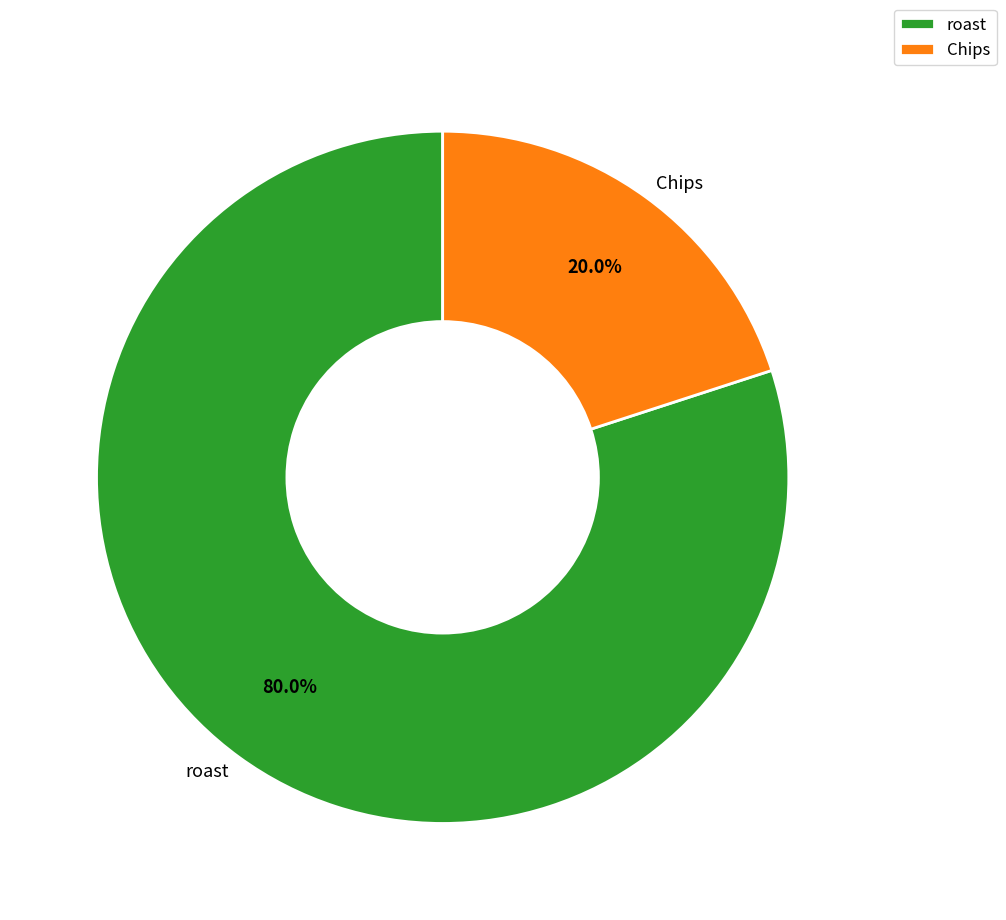

How many segments does this pie chart have?

2